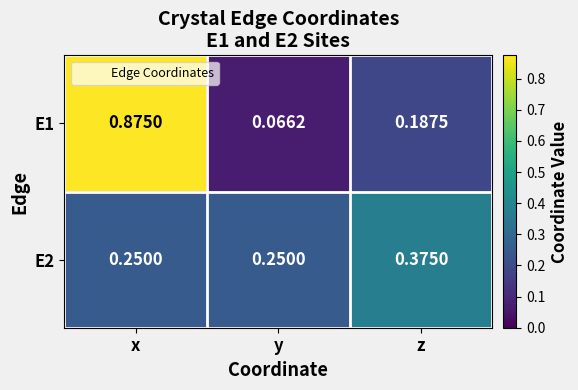

List the labels in order of E1 value, smallest first.

y, z, x